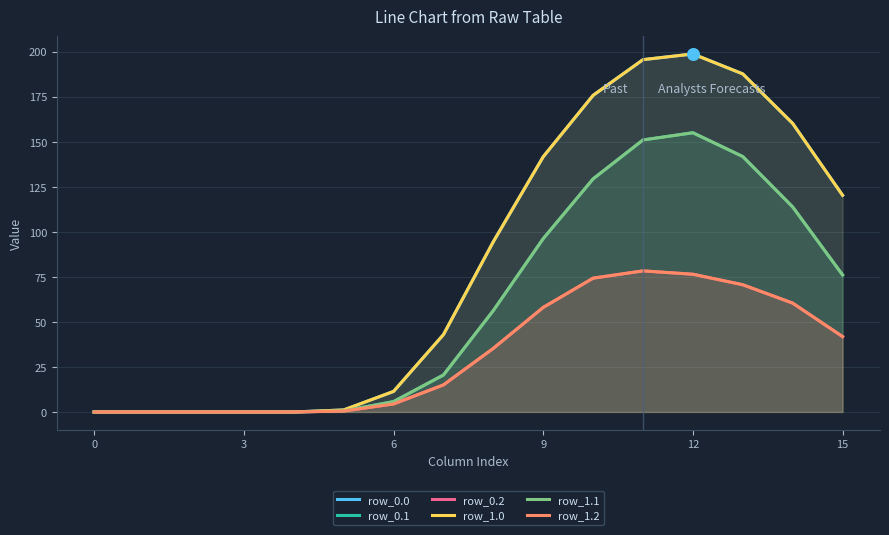

At how many categories does at least one series exceed 20?

9